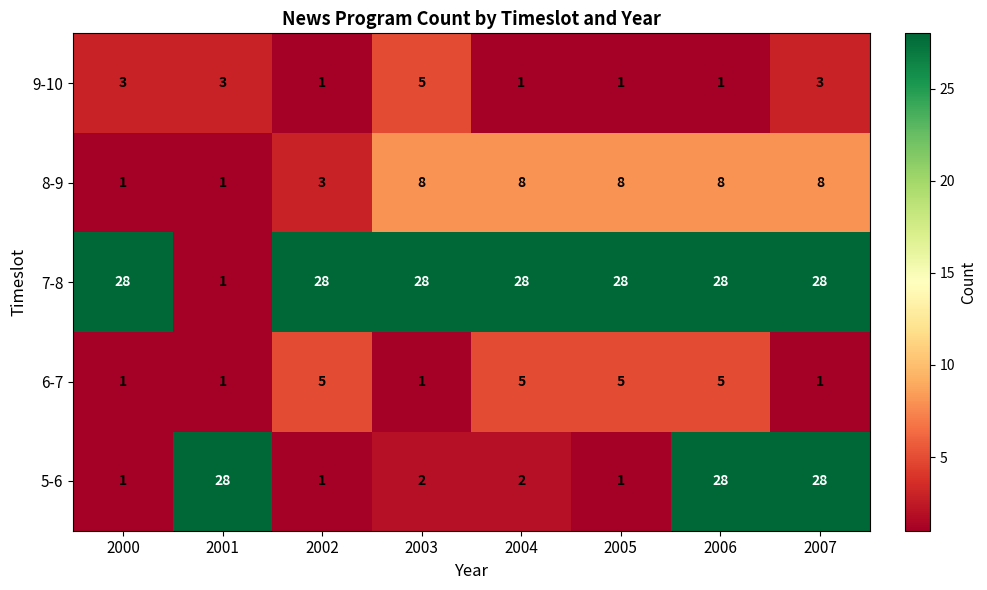

Is the value of 7-8 at 2001 greater than the value of 6-7 at 2004?

No